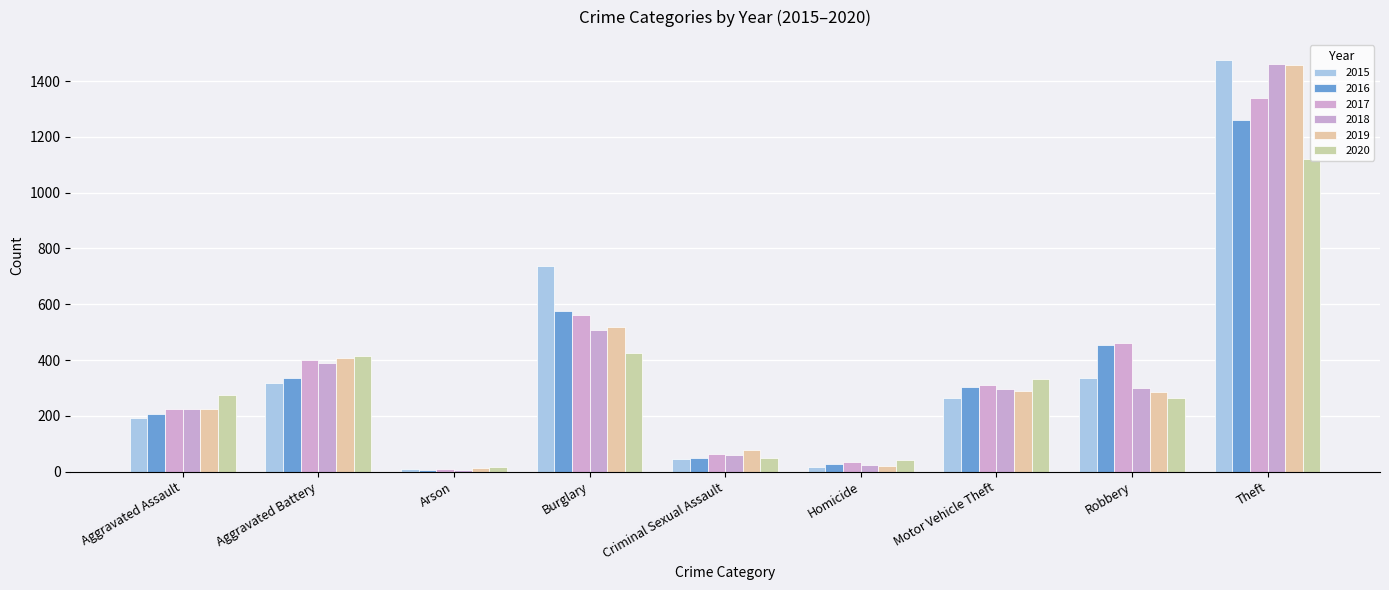

How many series are shown in this chart?

6